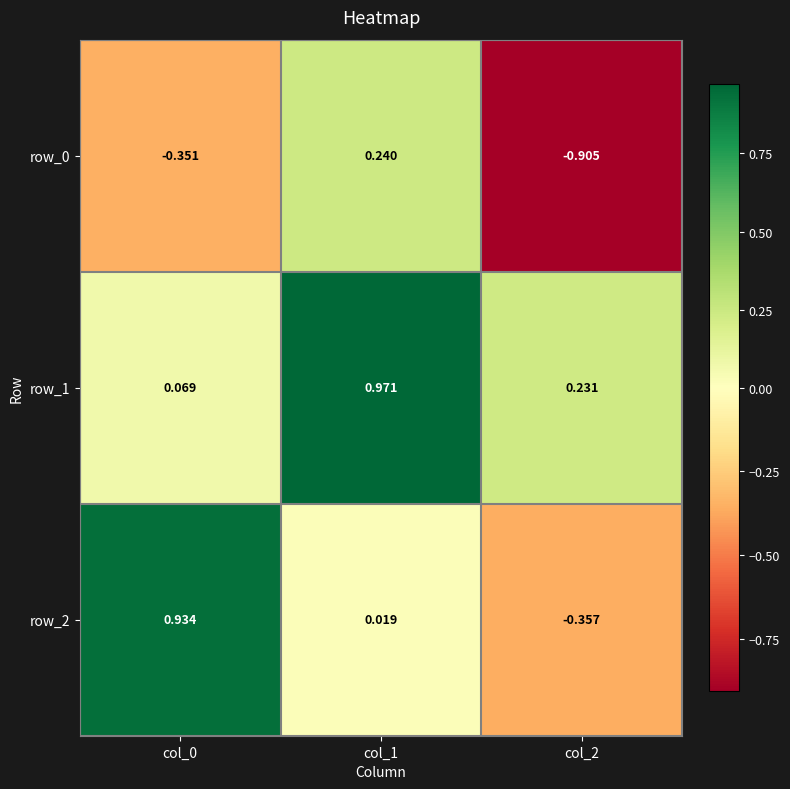

Which series has the widest spread of values?

row_2